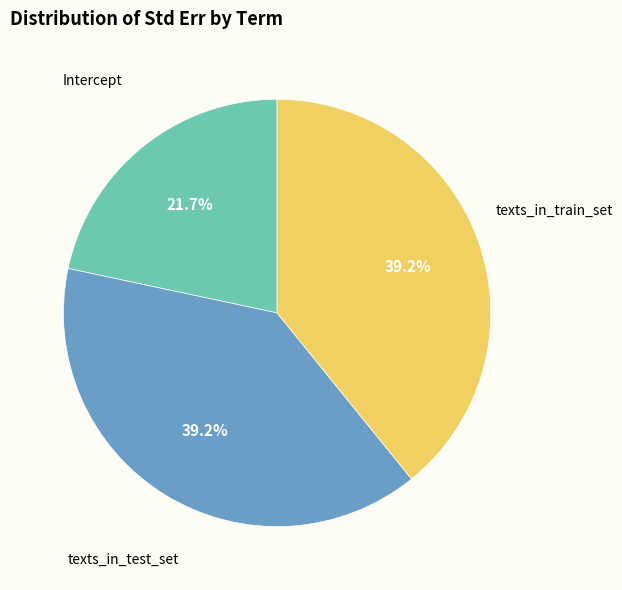

Does any single category account for the majority?

No